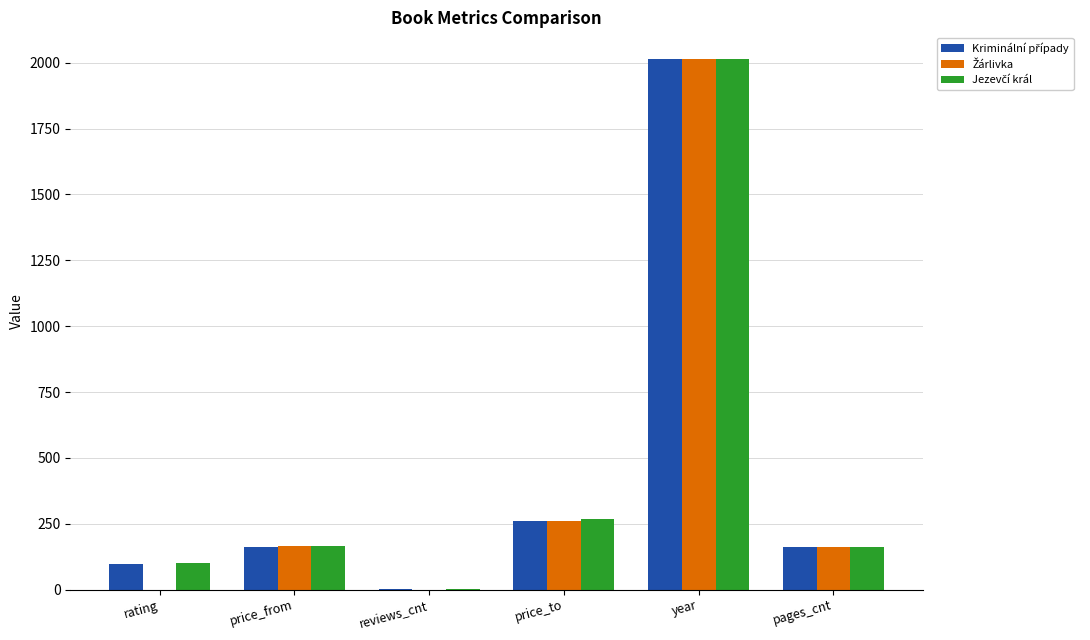

What is the total value across all series at rating?

197